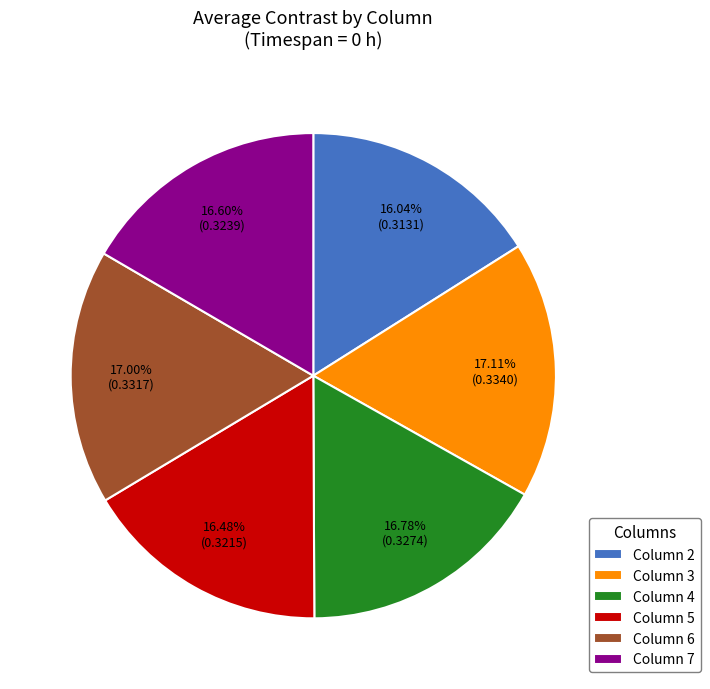

Is there a majority slice in this chart?

No